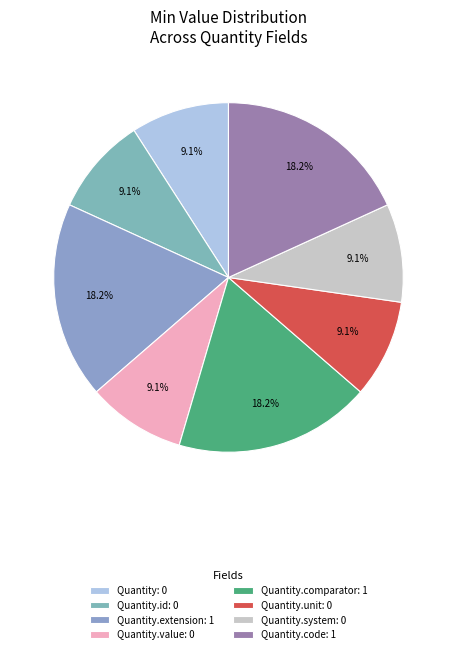

Which slice is the largest?

Quantity.extension